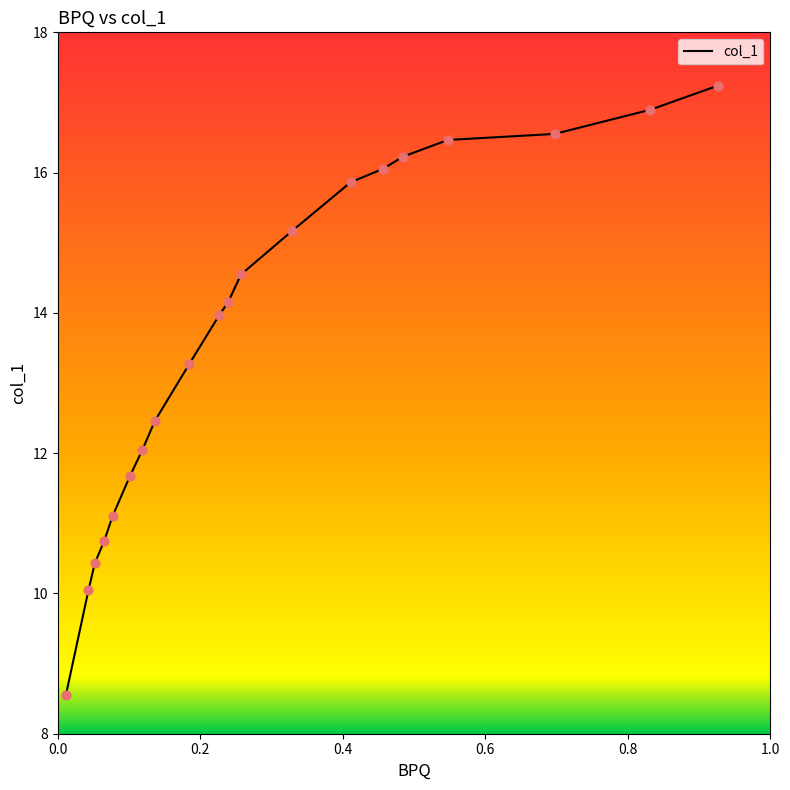

What is the smallest value displayed?

8.6